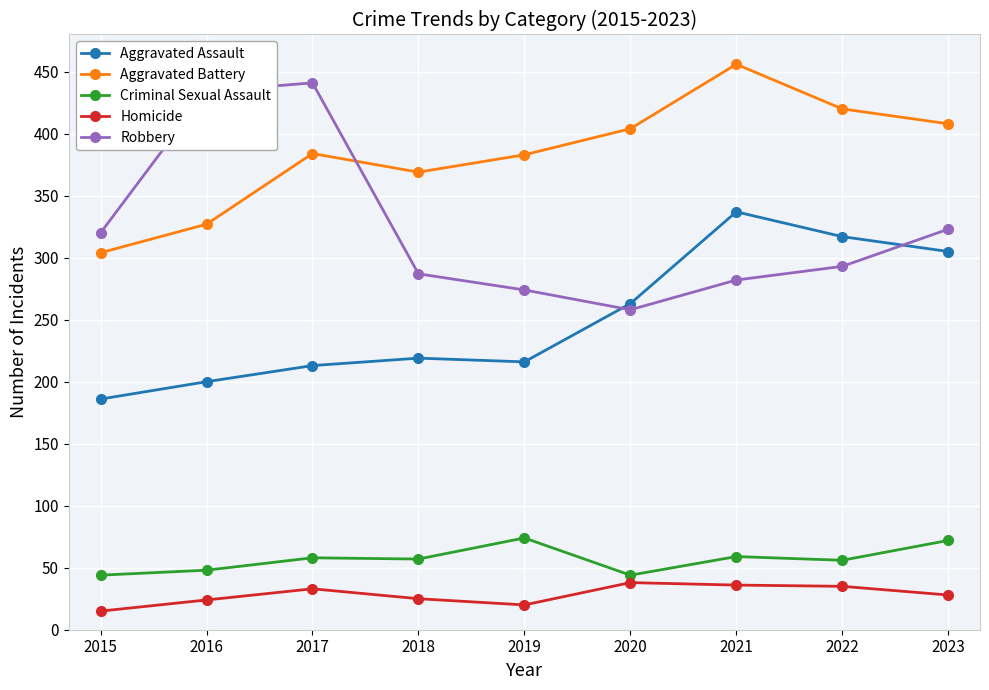

The Criminal Sexual Assault series shows 57 at 2018. True or false?

True